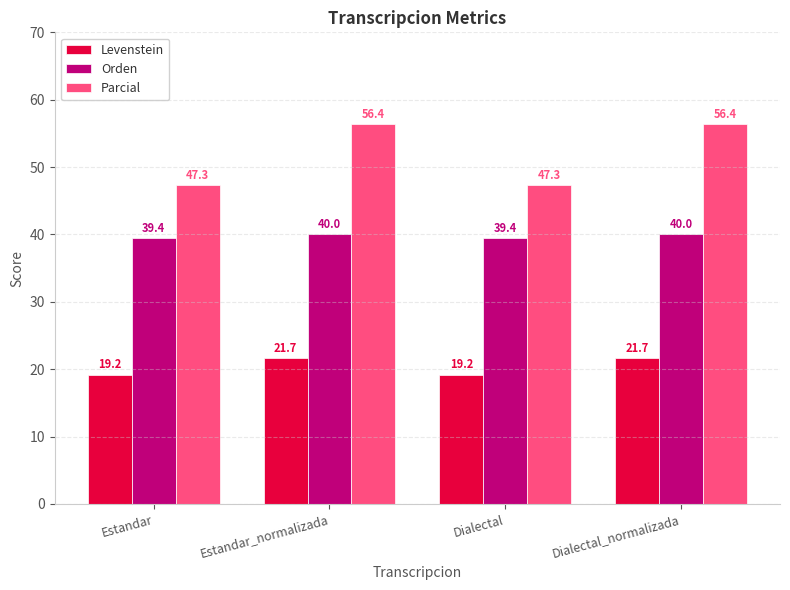

Are the bars horizontal?

No